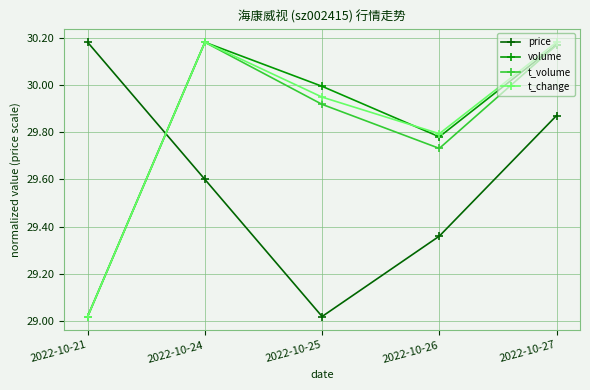

Which series ends up on top after the final intersection of price and t_change?

t_change